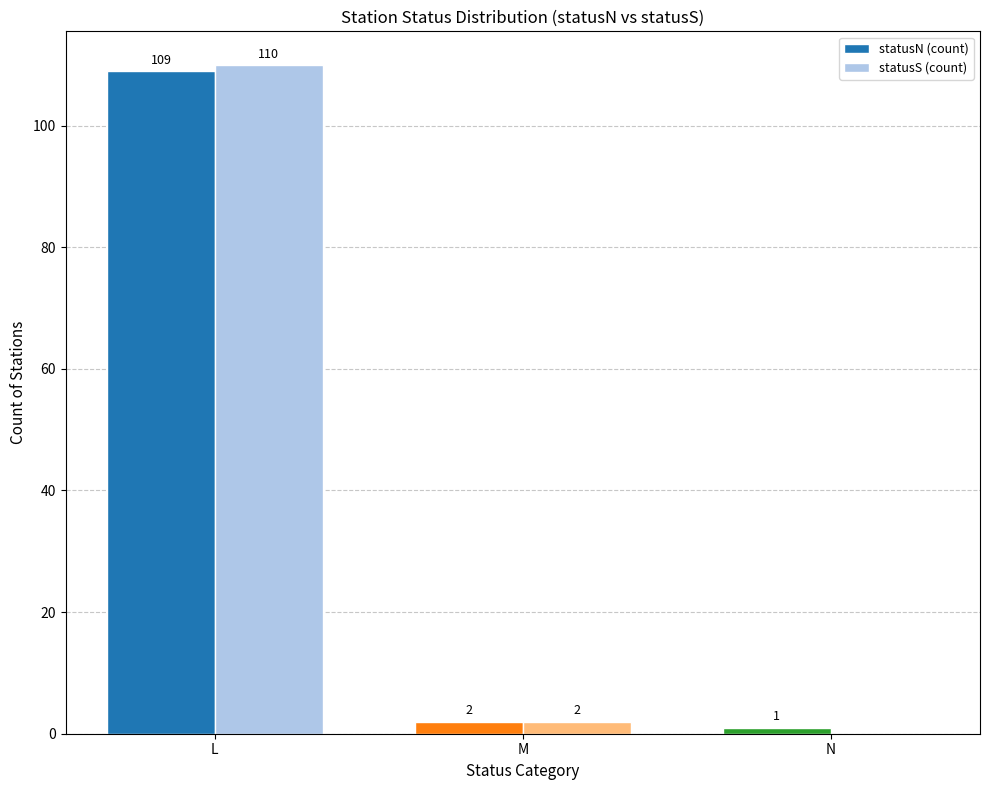

At which label does statusN (count) reach its peak?

L